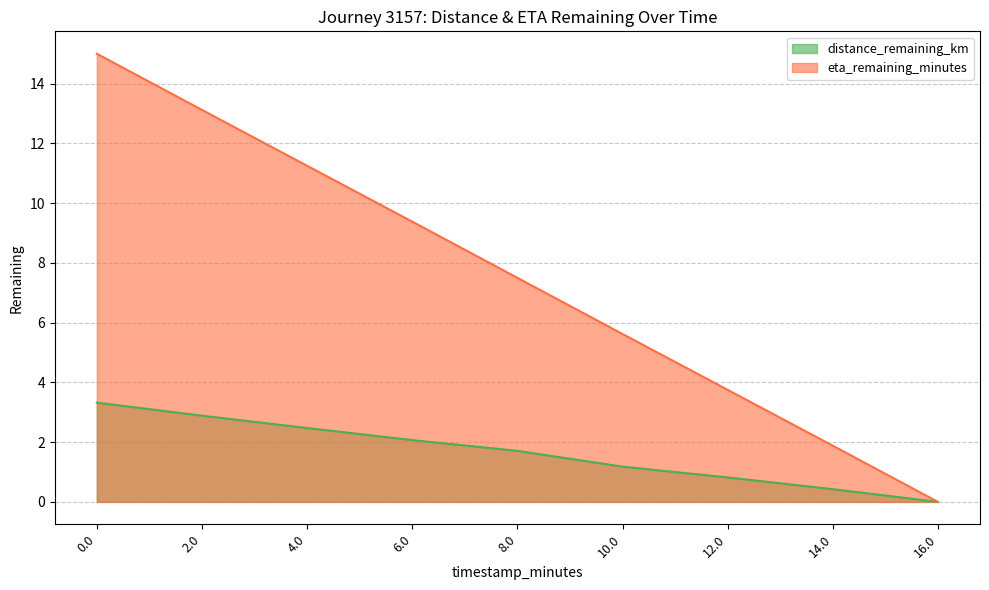

True or false: distance_remaining_km and eta_remaining_minutes intersect in this chart.

False